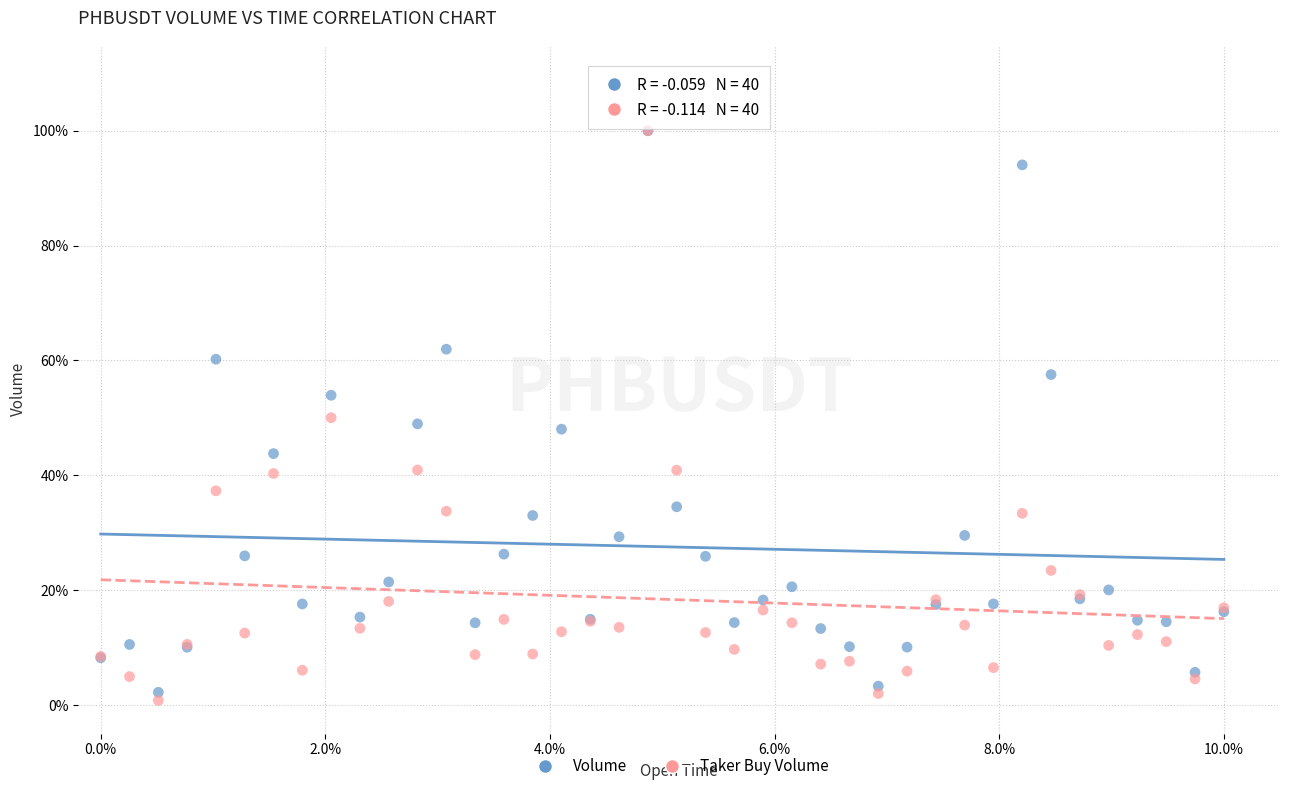

Which series contains the lowest Y value?

Taker Buy Volume